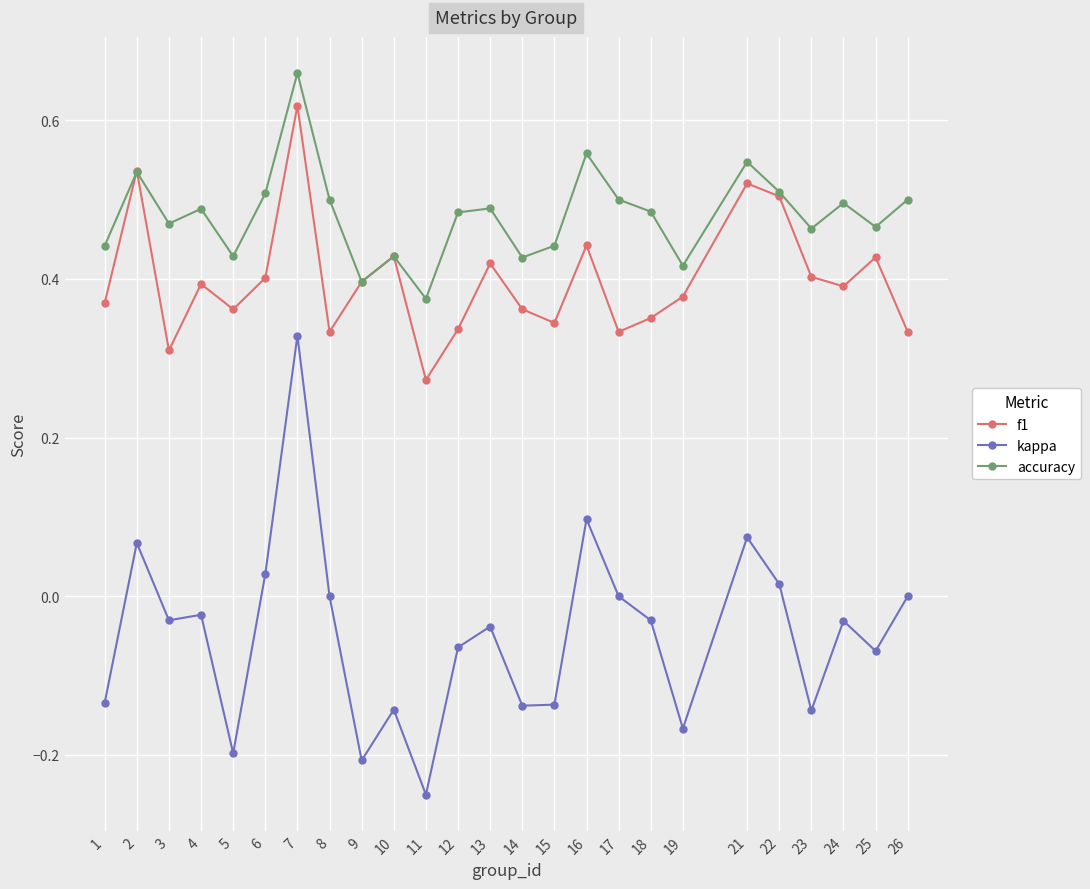

The kappa series shows -0.0 at 10. True or false?

False